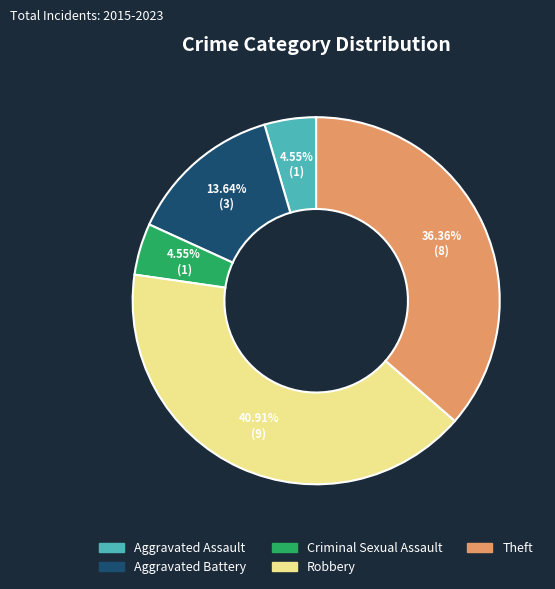

Do Robbery and Aggravated Battery together represent more than half of the pie?

Yes